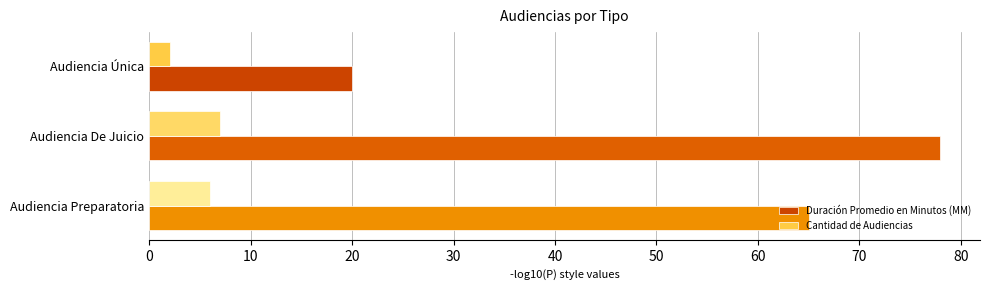

The value of Cantidad de Audiencias at Audiencia De Juicio is 7. True or false?

True